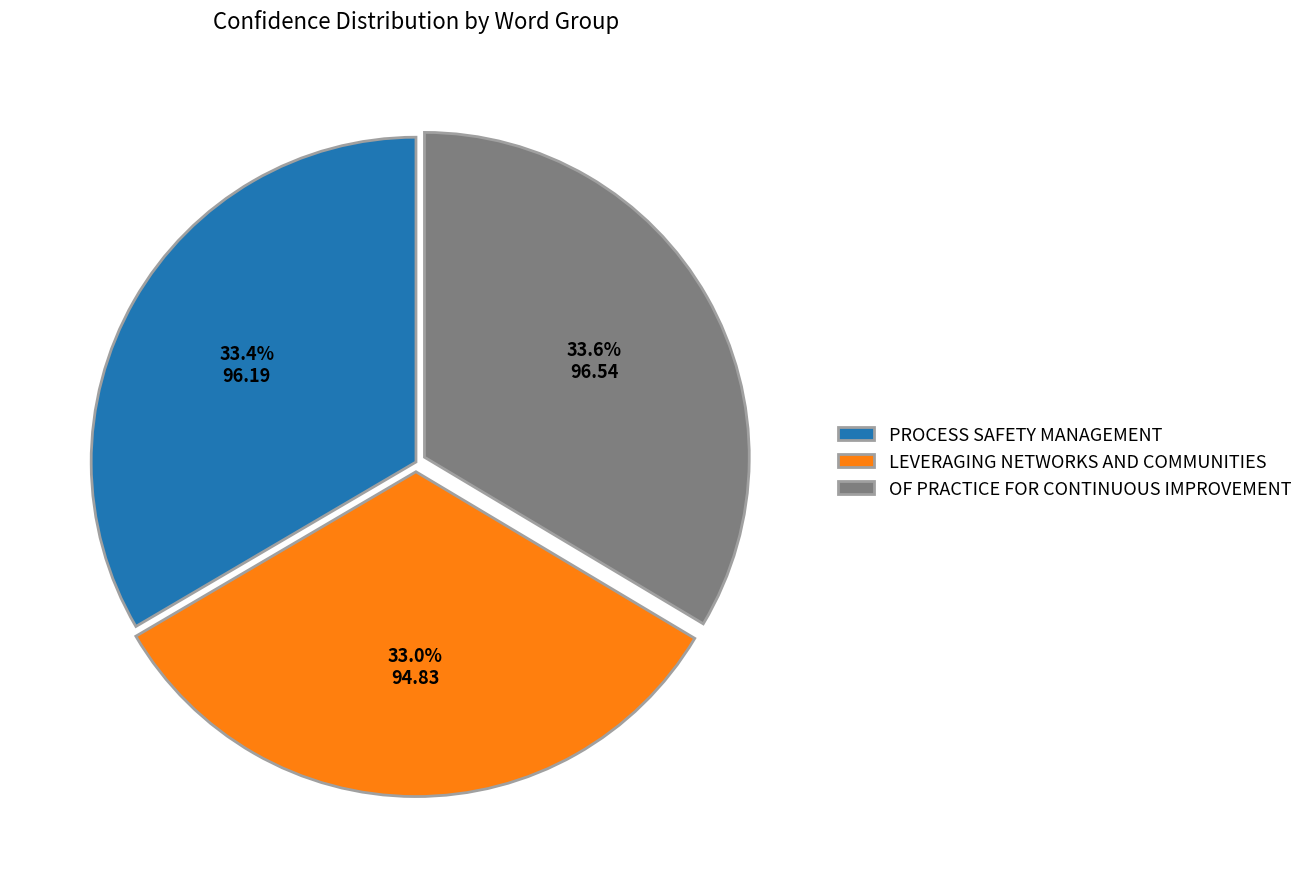

Is the sum of PROCESS SAFETY MANAGEMENT and OF PRACTICE FOR CONTINUOUS IMPROVEMENT greater than half?

Yes